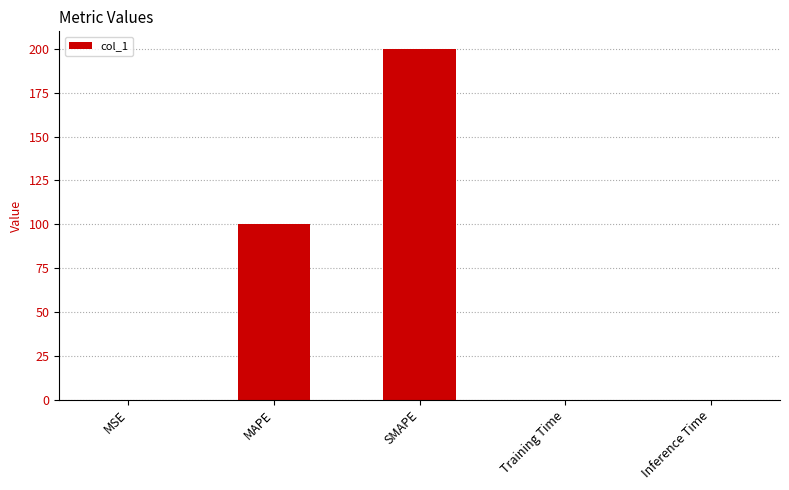

What is the greatest value displayed?

200.0